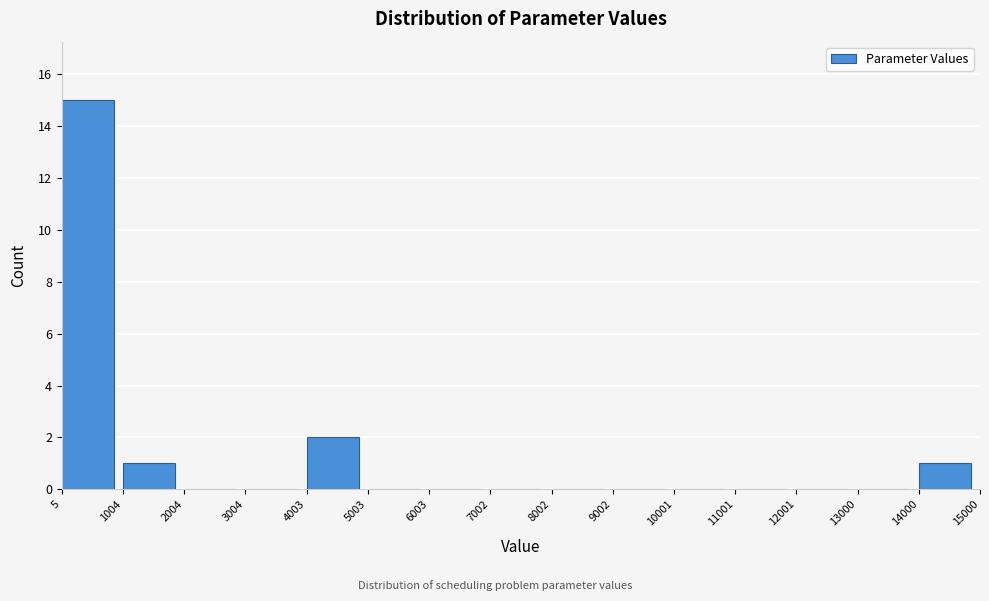

Reading left to right, list every bar in this chart as the range it spans on the x-axis followed by its height. The values are not printed on the chart, so give them approximately, as read against the axis.

5 to 1004: 15
1004 to 2004: 1
2004 to 3004: 0
3004 to 4003: 0
4003 to 5003: 2
5003 to 6003: 0
6003 to 7002: 0
7002 to 8002: 0
8002 to 9002: 0
9002 to 10001: 0
10001 to 11001: 0
11001 to 12001: 0
12001 to 13000: 0
13000 to 14000: 0
14000 to 15000: 1